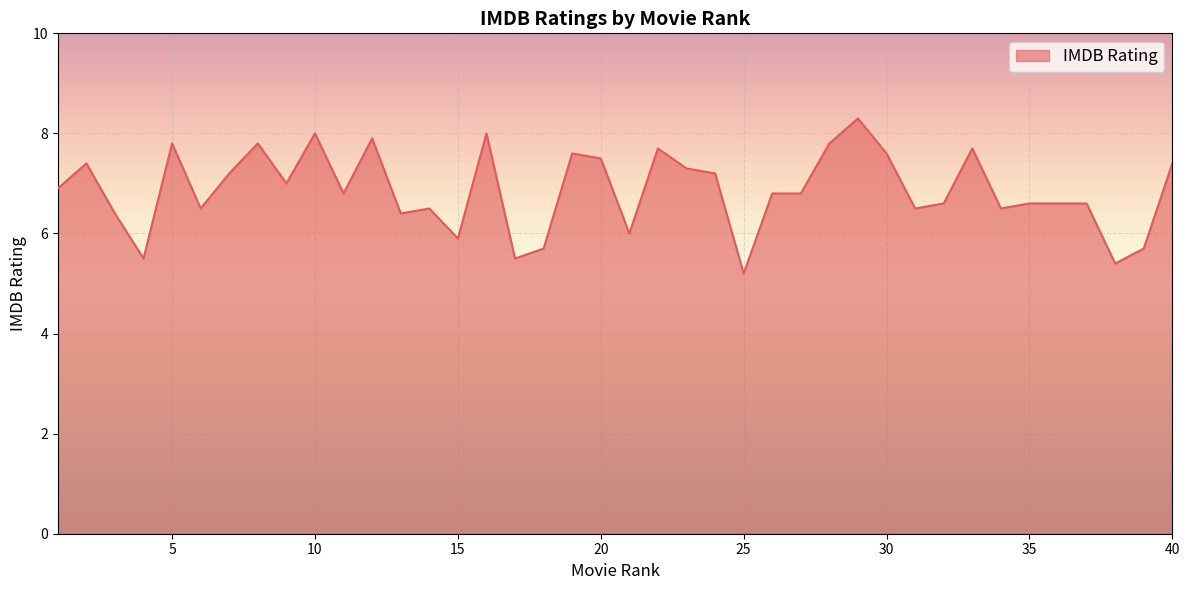

What is the maximum value shown in the chart?

8.3